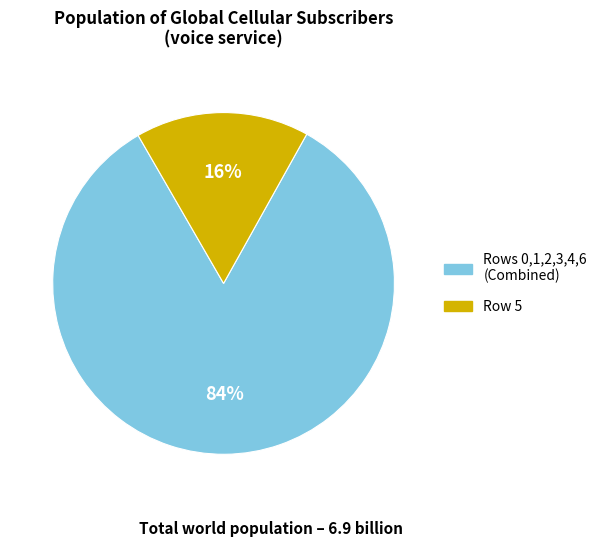

Is there a majority slice in this chart?

Yes